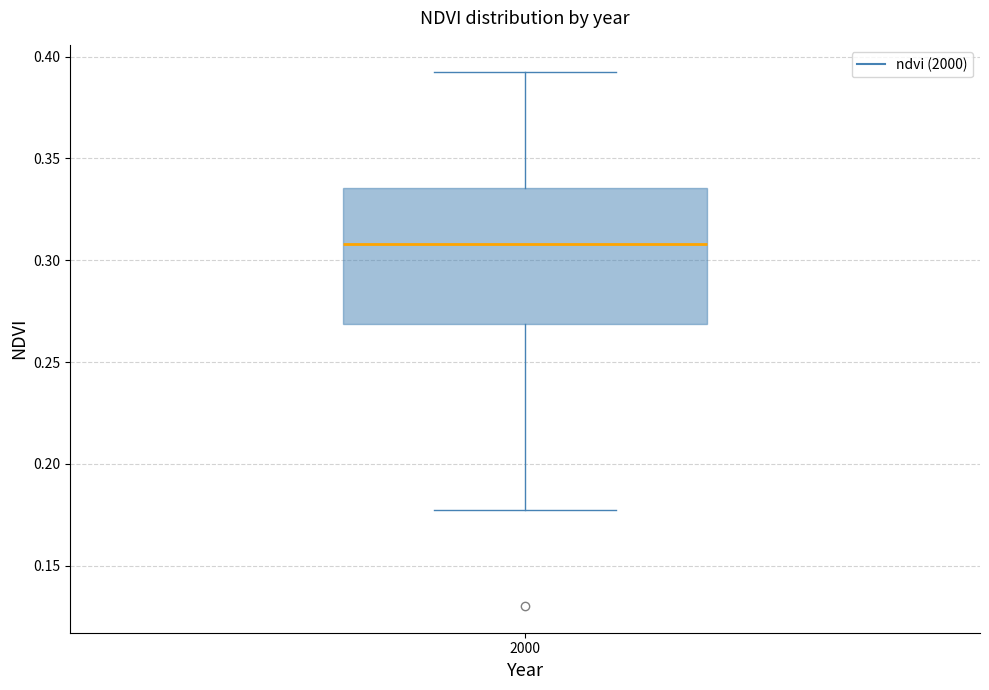

Transcribe this box plot: give where the median line is, the range the box spans, and where the two whiskers end, as read against the y-axis. The values are not printed on the chart, so give them approximately, as read against the axis.

median 0.310, box 0.270 to 0.335, whiskers 0.175 to 0.395